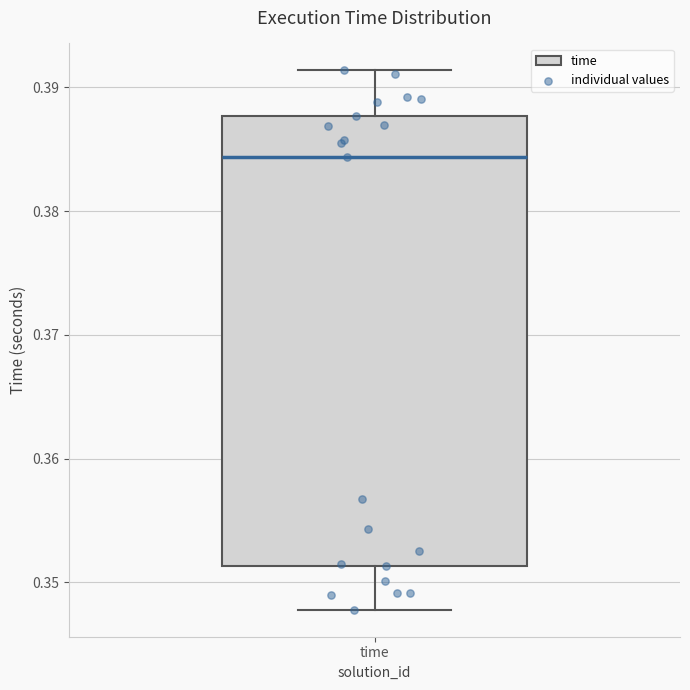

Transcribe this box plot: give where the median line is, the range the box spans, and where the two whiskers end, as read against the y-axis. The values are not printed on the chart, so give them approximately, as read against the axis.

median 0.384, box 0.351 to 0.388, whiskers 0.348 to 0.391